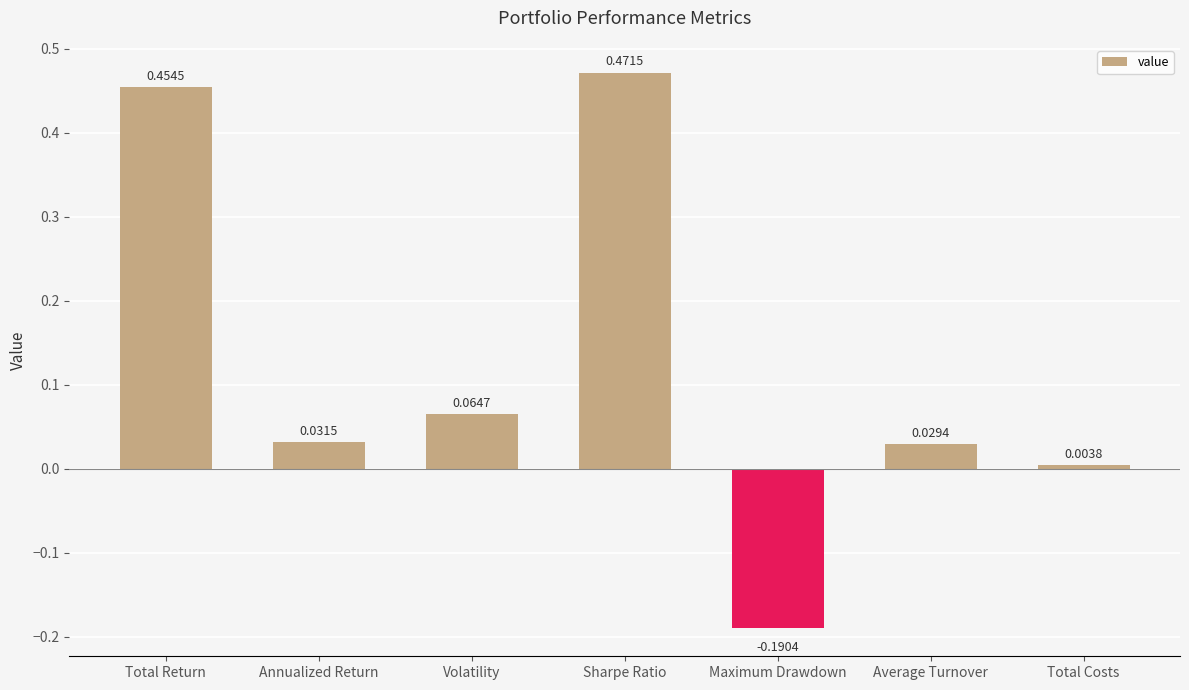

At which category does the chart reach its peak across all series?

Sharpe Ratio